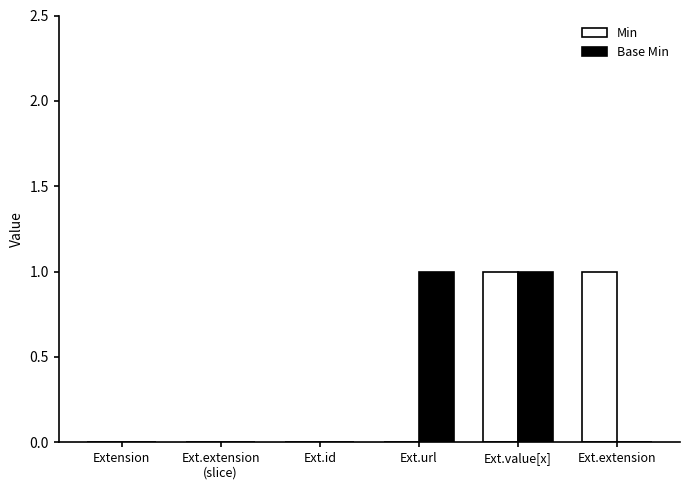

Which series changed the most between Ext.id and Ext.url?

Base Min